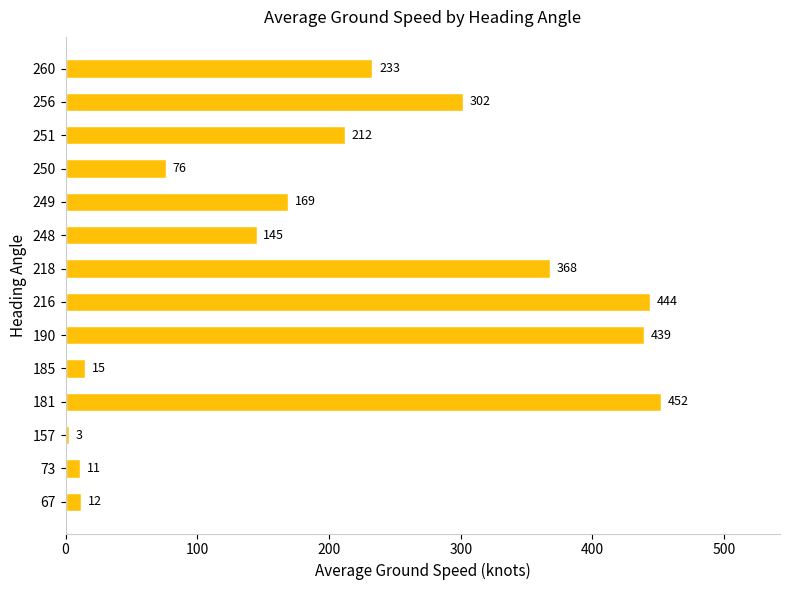

True or false: the data shows 772 at 181.

False